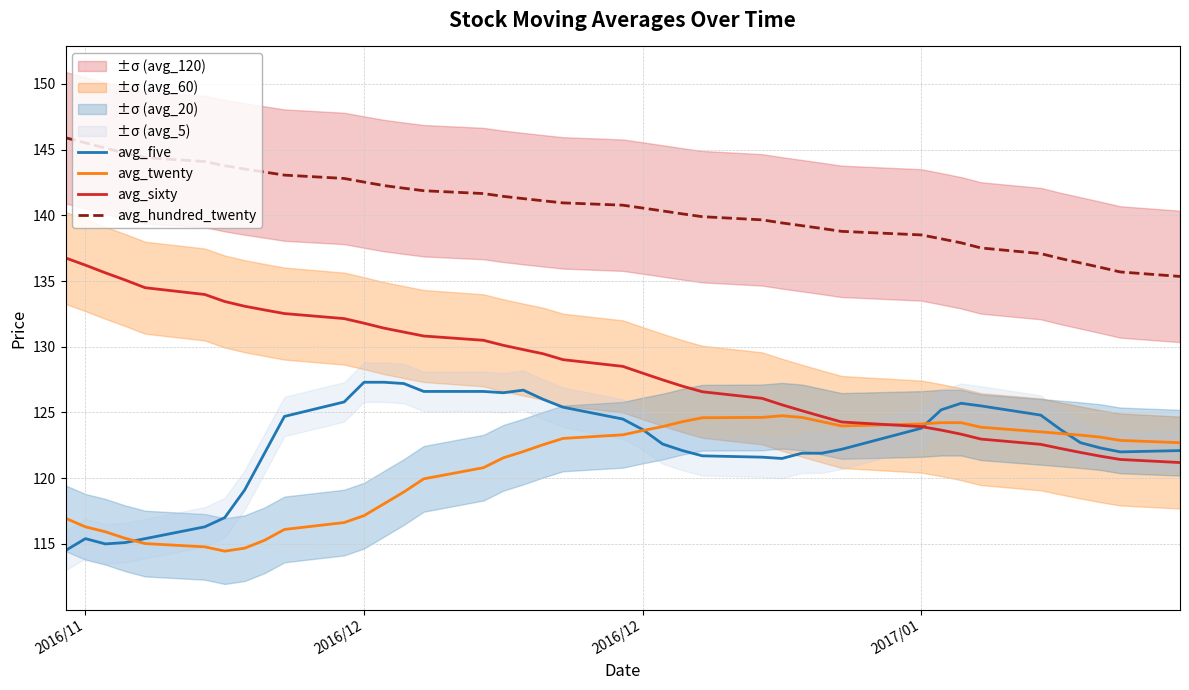

Does the chart display data point markers on the line(s)?

No